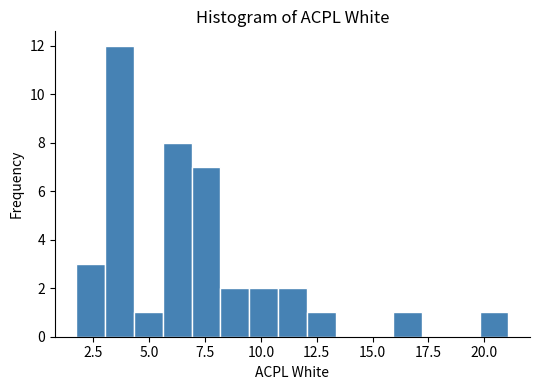

Around what value on the x-axis is the tallest bar? Give the approximate position of its centre, as read against the axis.

3.5